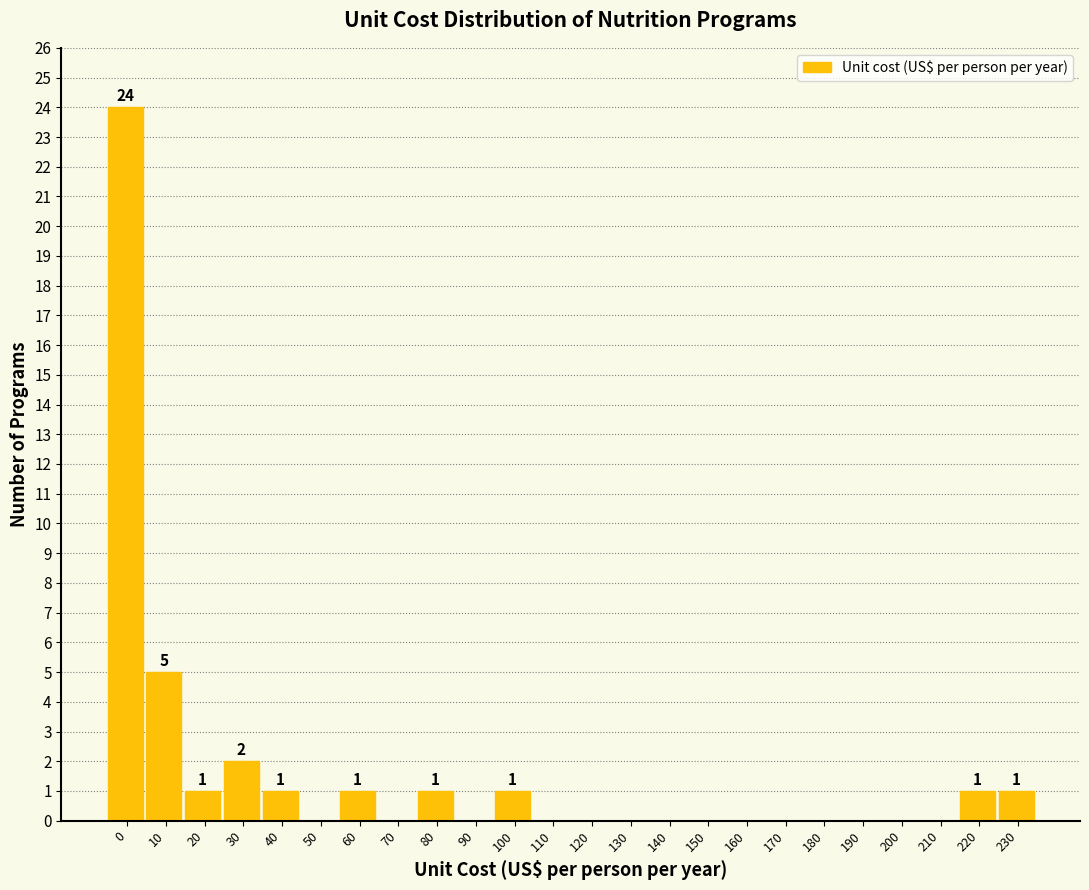

Reading left to right, transcribe all the data shown in this chart.

0=24	10=5	20=1	30=2	40=1	50=0	60=1	70=0	80=1	90=0	100=1	110=0	120=0	130=0	140=0	150=0	160=0	170=0	180=0	190=0	200=0	210=0	220=1	230=1